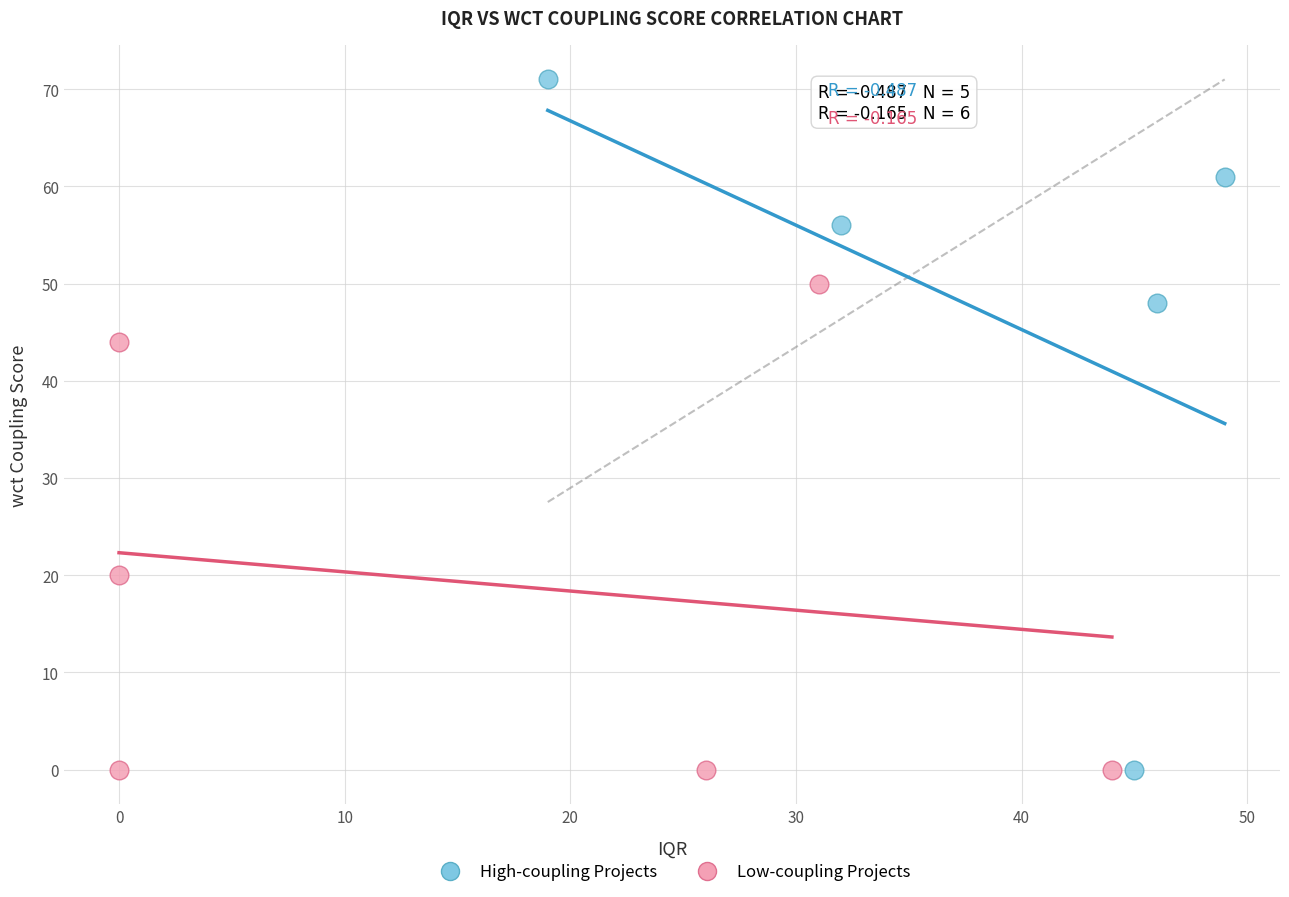

Which series has the largest Y range (max minus min)?

High-coupling Projects